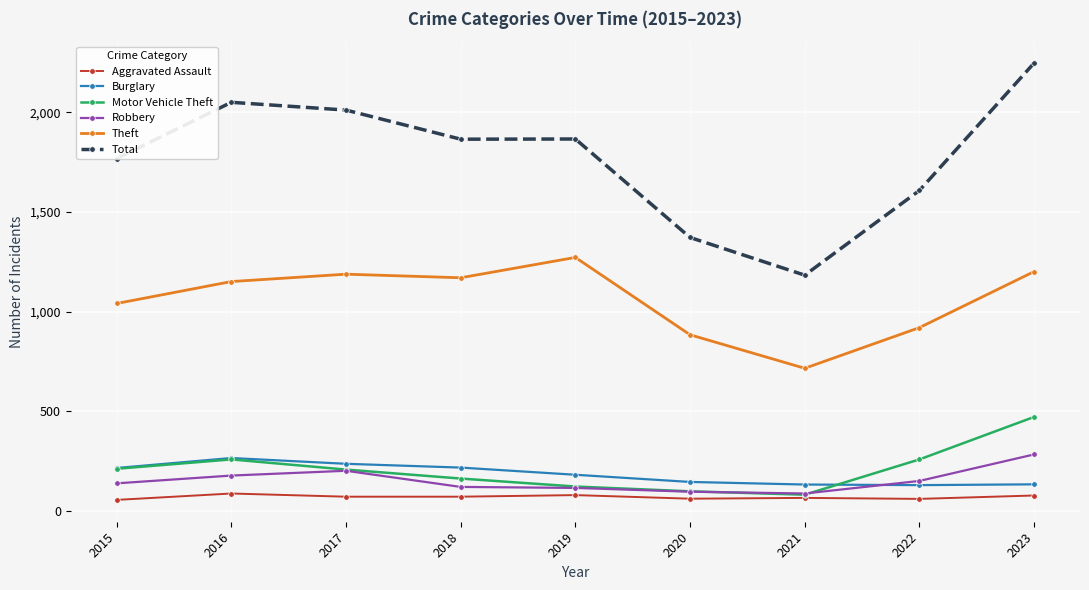

The Total series shows 2506 at 2019. True or false?

False